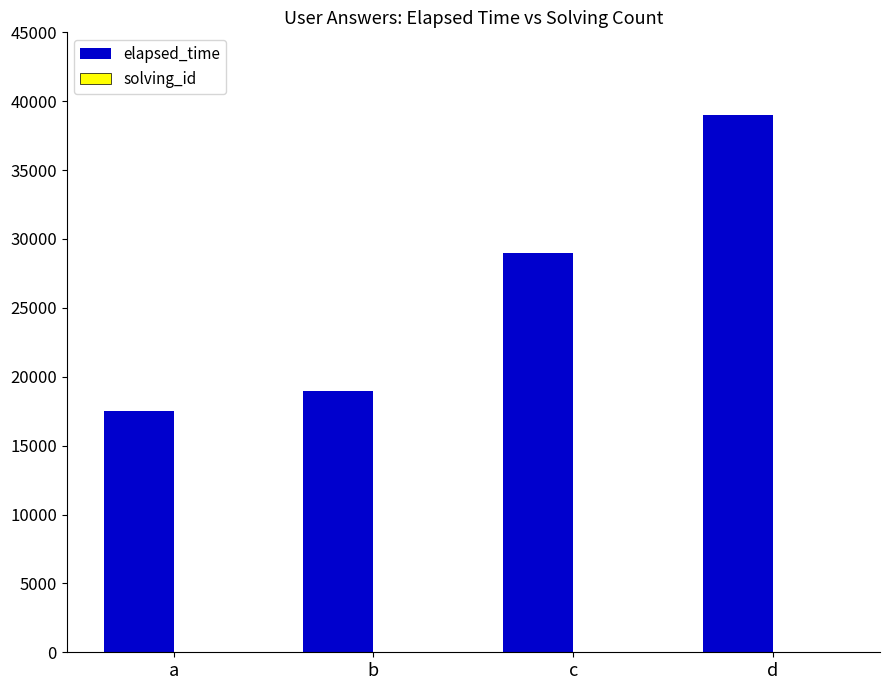

Does the chart contain stacked bars?

No